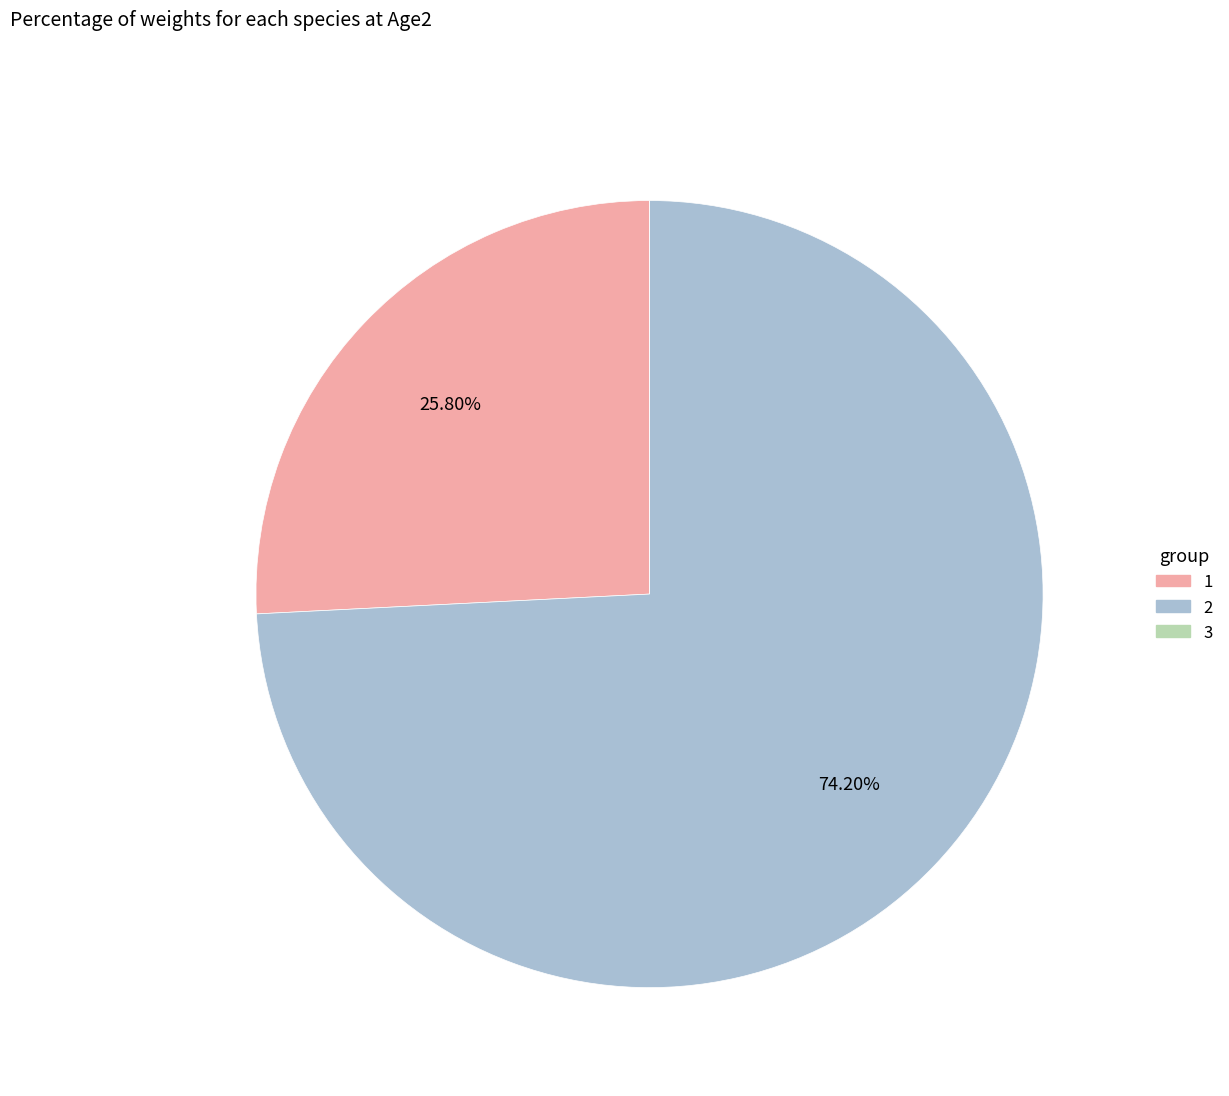

Is the sum of 2 and 1 greater than half?

Yes